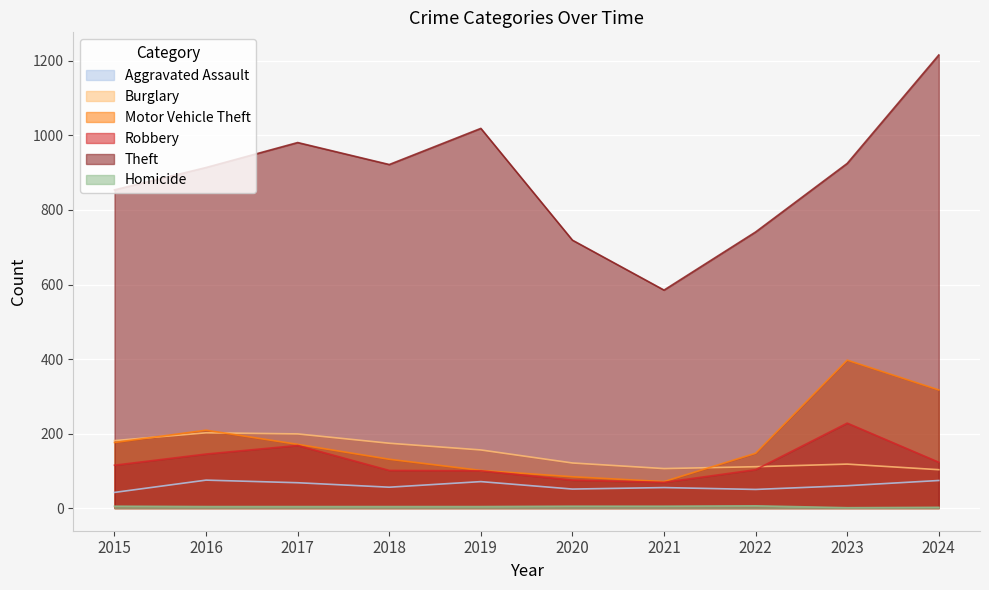

What is the spread (max minus min) of values at 2016?

910